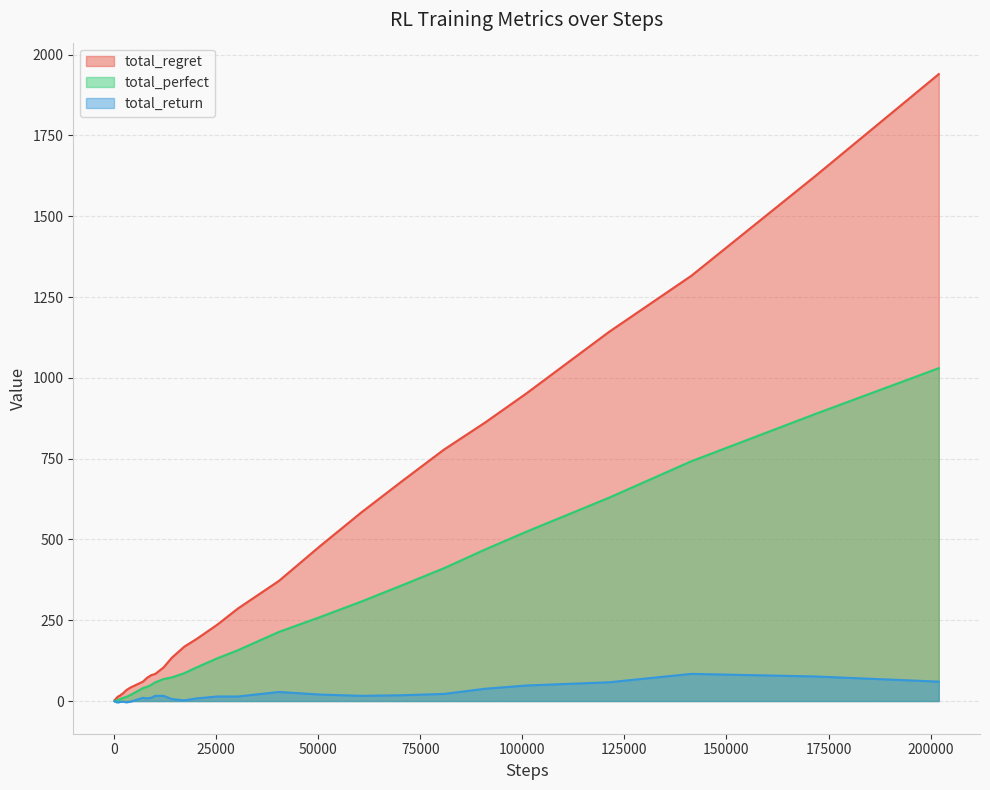

Which series has the largest range (max minus min)?

total_regret